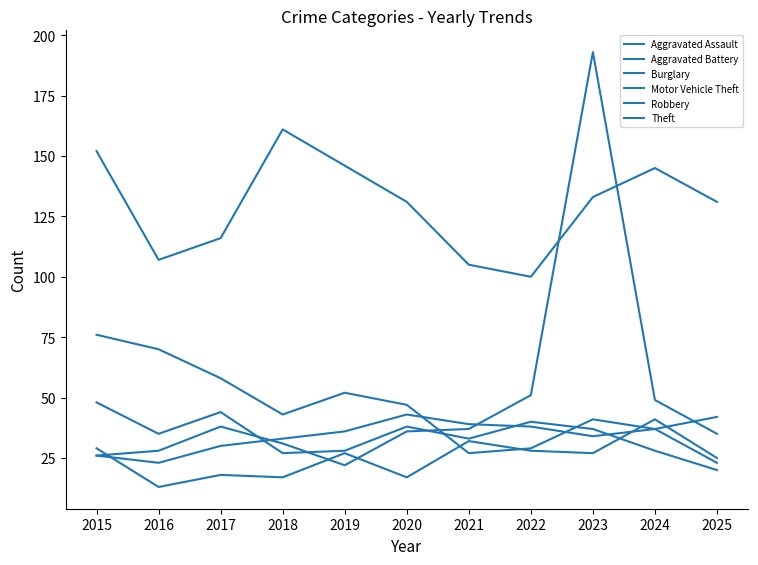

What is the sum of the Burglary values at 2025 and 2017?

81